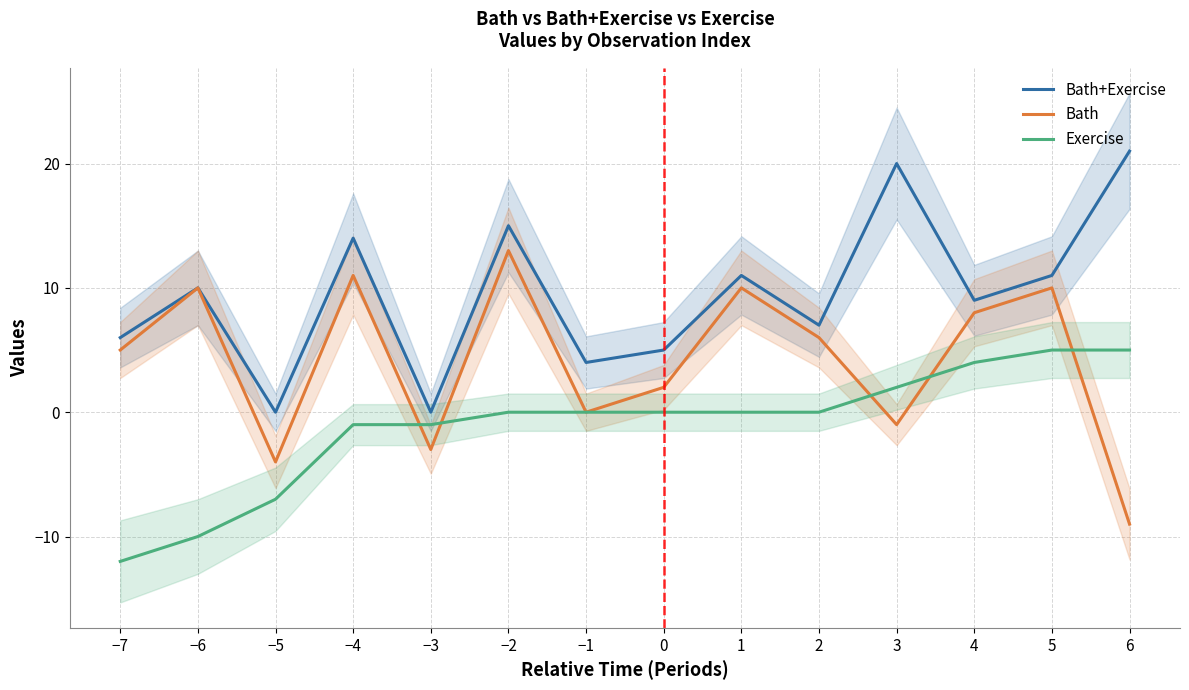

How many positive values does the Bath+Exercise series have?

12